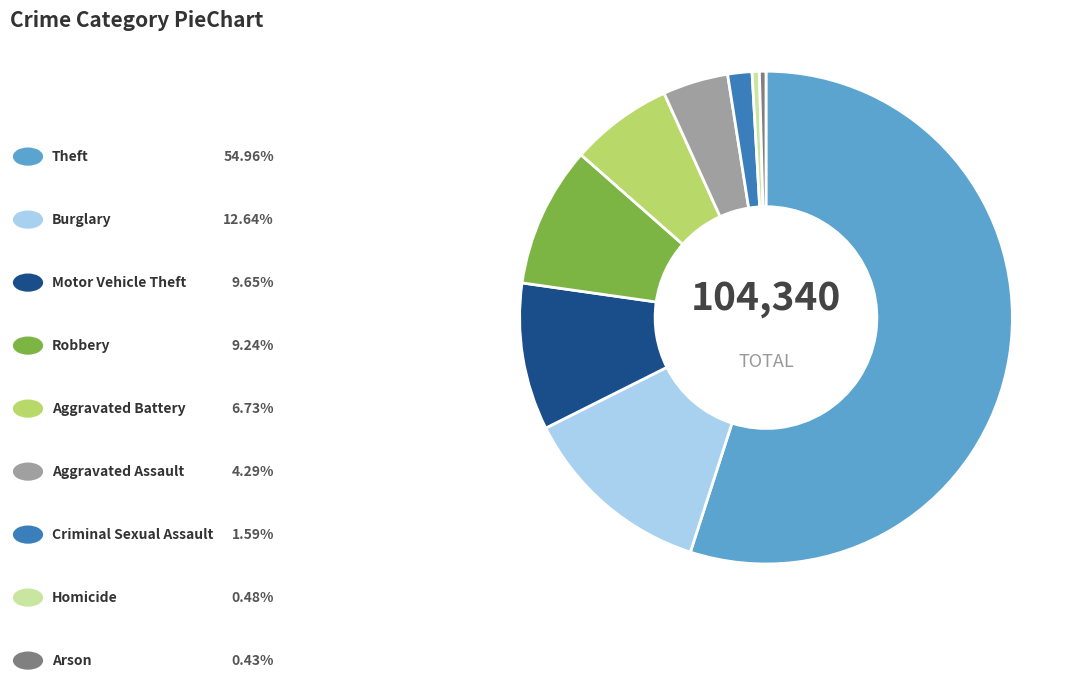

Is there a majority slice in this chart?

Yes